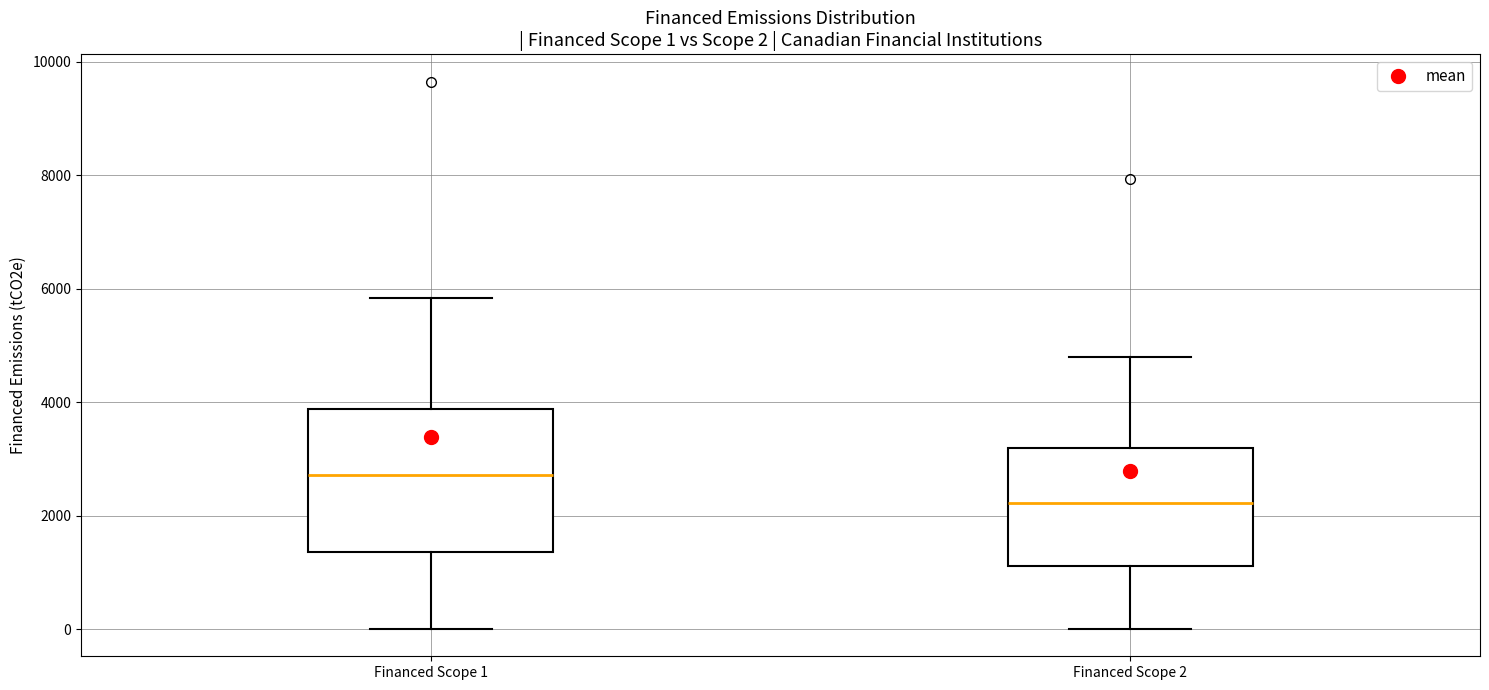

Which box has the lowest median line?

Financed Scope 2